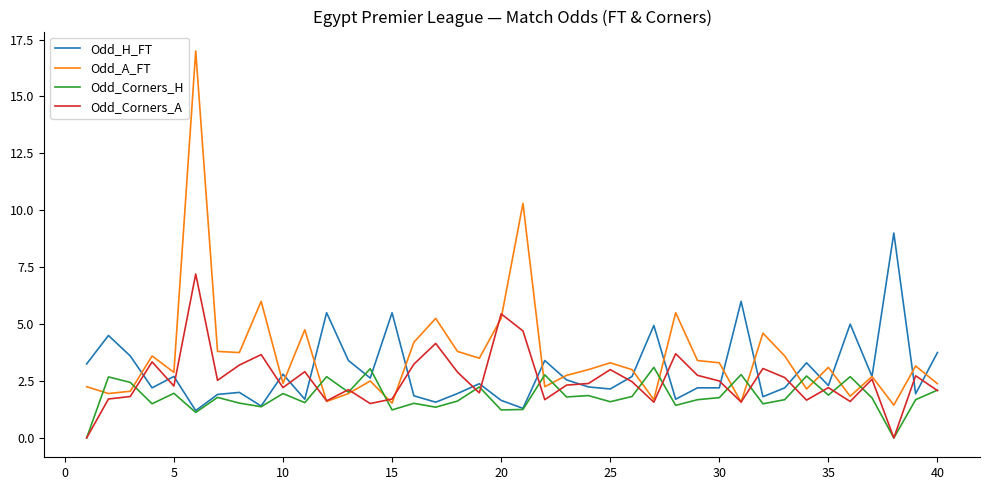

Rank the series by their average value, from highest to lowest.

Odd_A_FT, Odd_H_FT, Odd_Corners_A, Odd_Corners_H